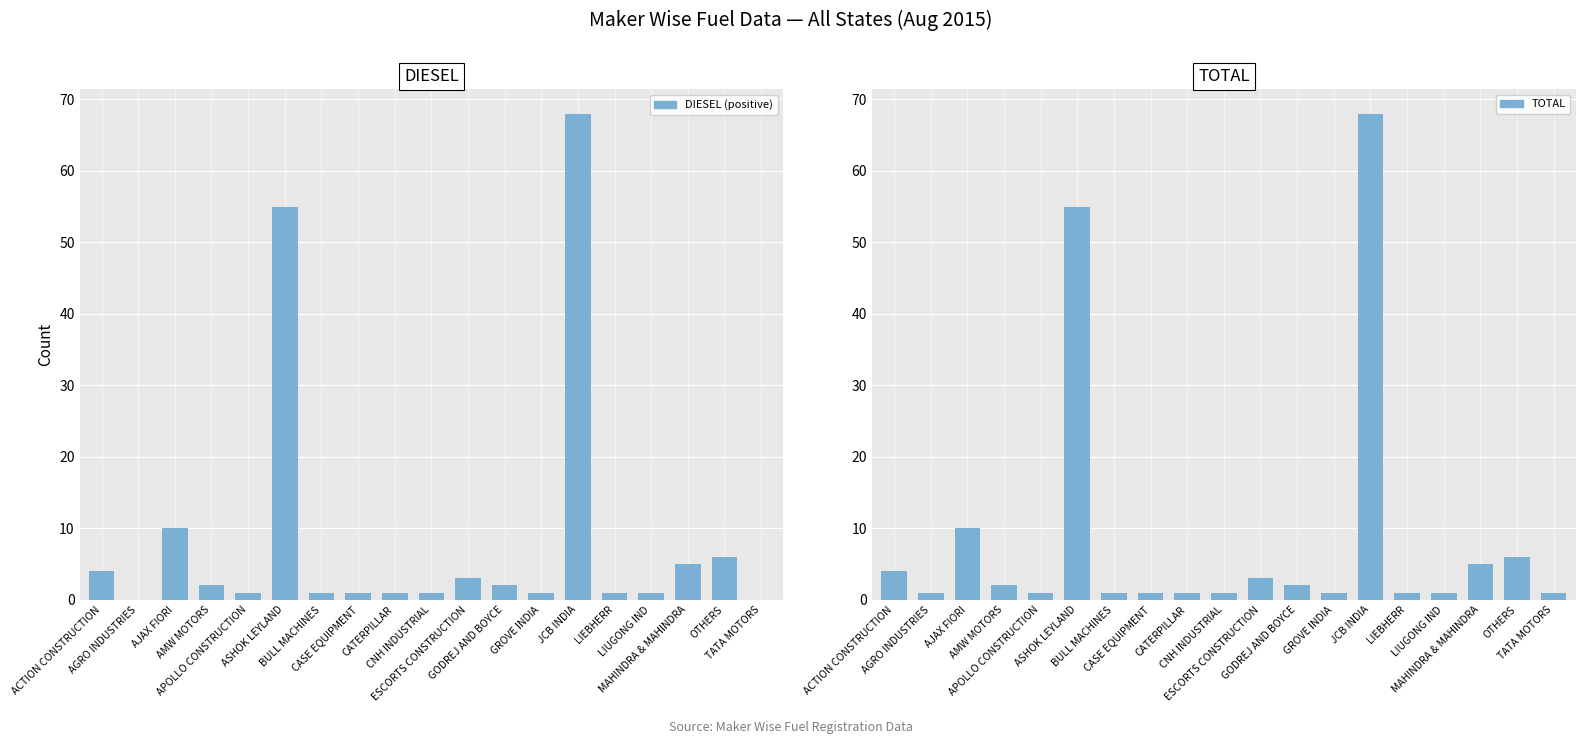

What is the sum of the DIESEL values at AMW MOTORS and CATERPILLAR?

3